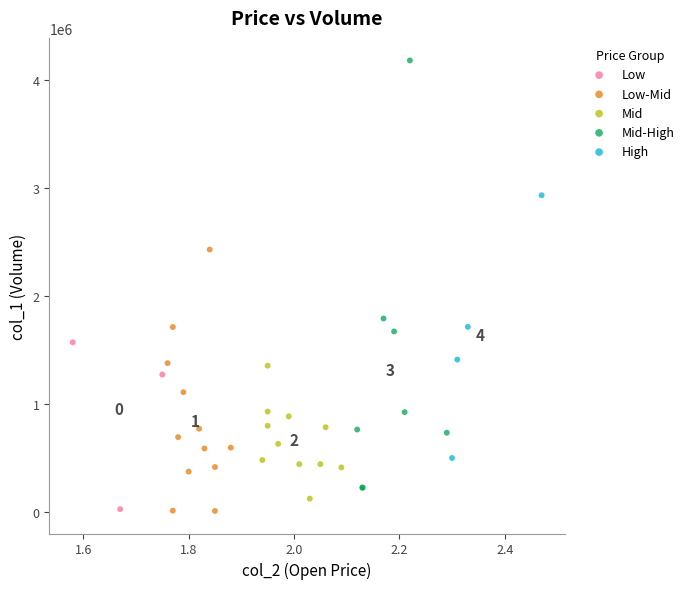

Which series reaches the maximum Y coordinate?

Mid-High